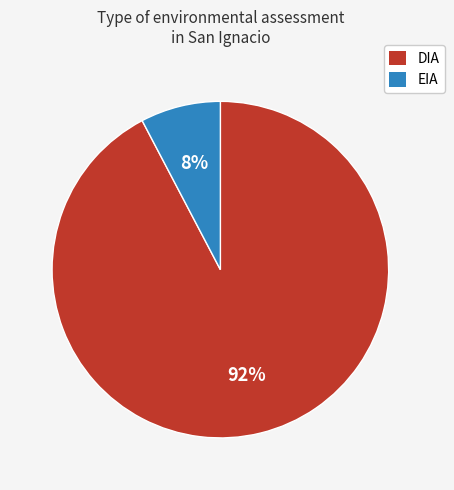

To the nearest percent, what is the average slice percentage?

50%